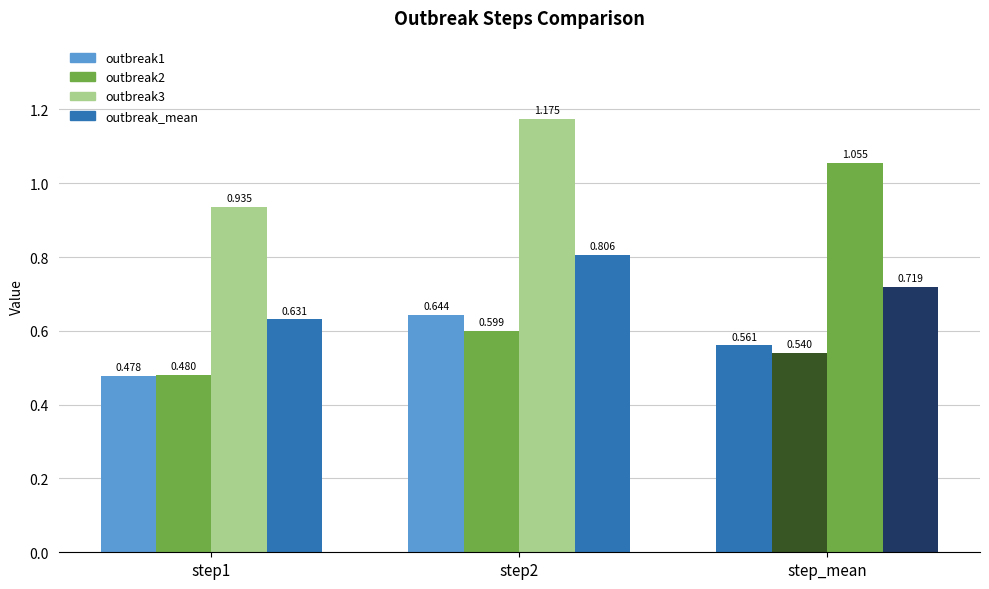

How many data points in outbreak3 are above 1?

2